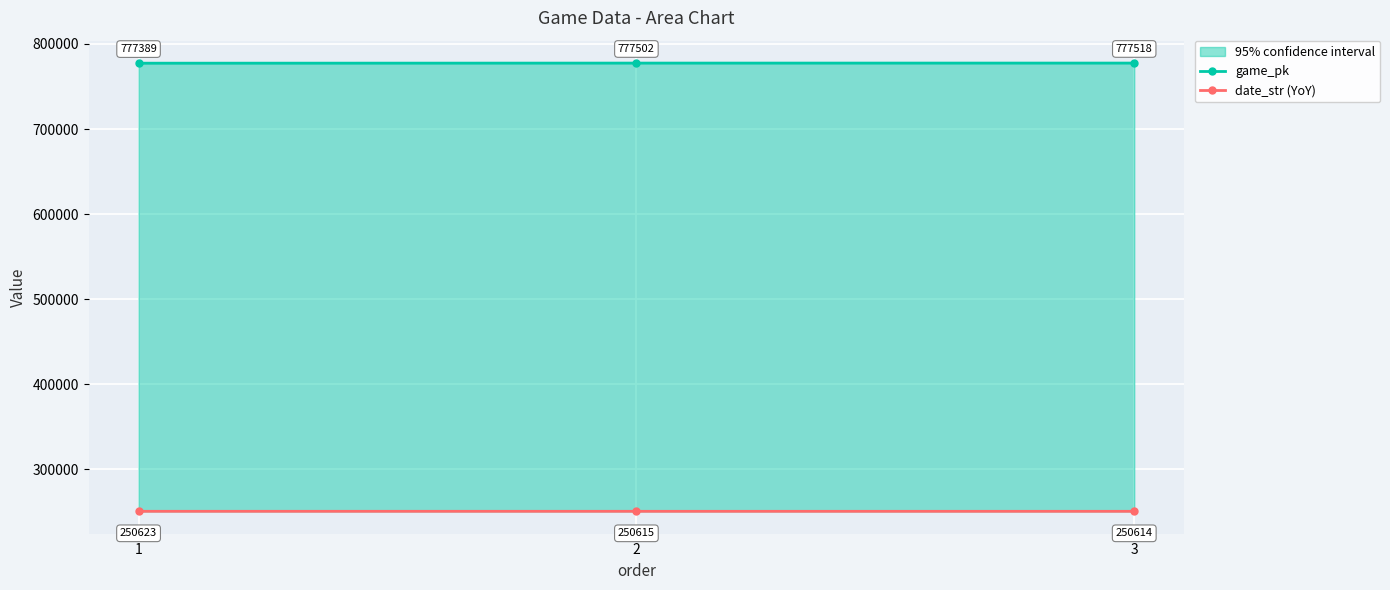

What is the spread (max minus min) of values at 2?

526887